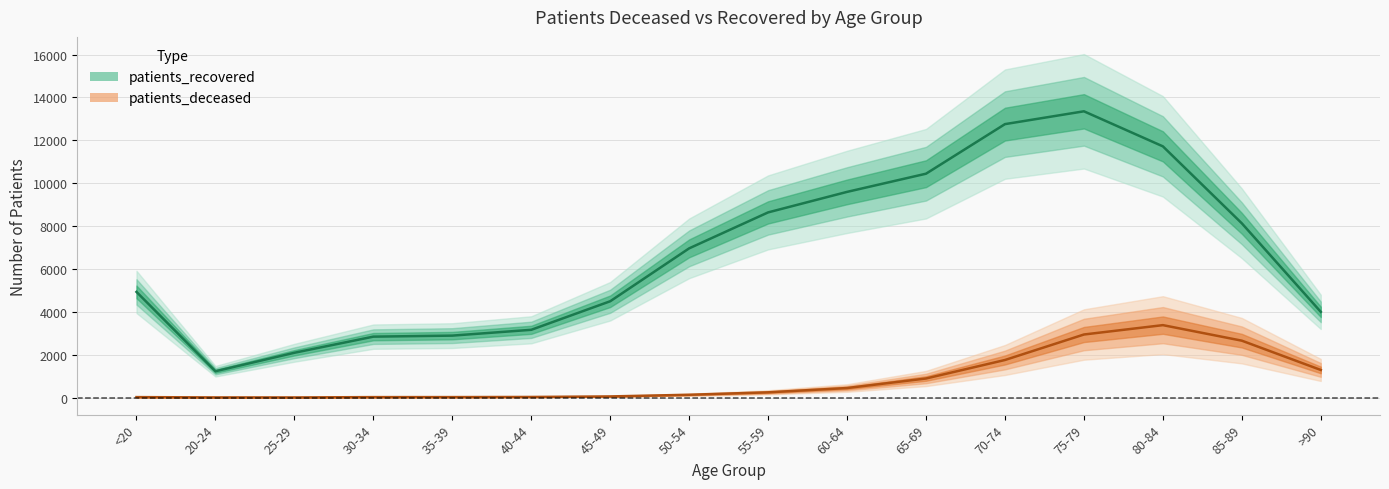

True or false: patients_recovered and patients_deceased intersect in this chart.

False